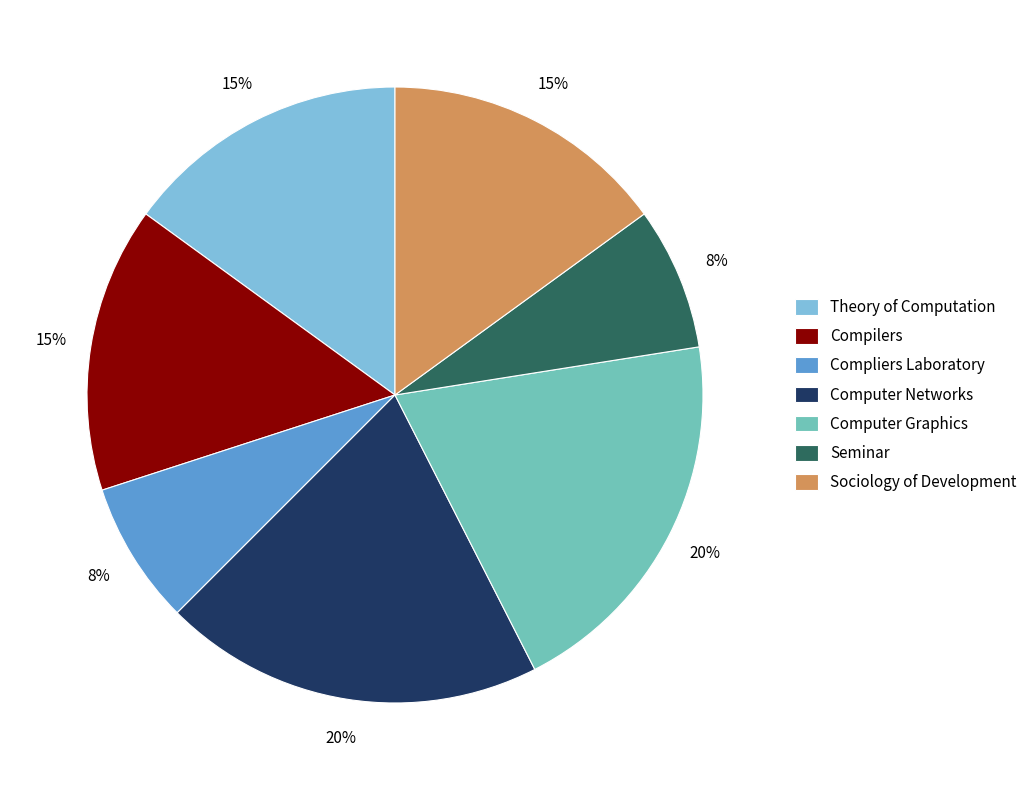

Which has a higher value, Computer Networks or Compliers Laboratory?

Computer Networks